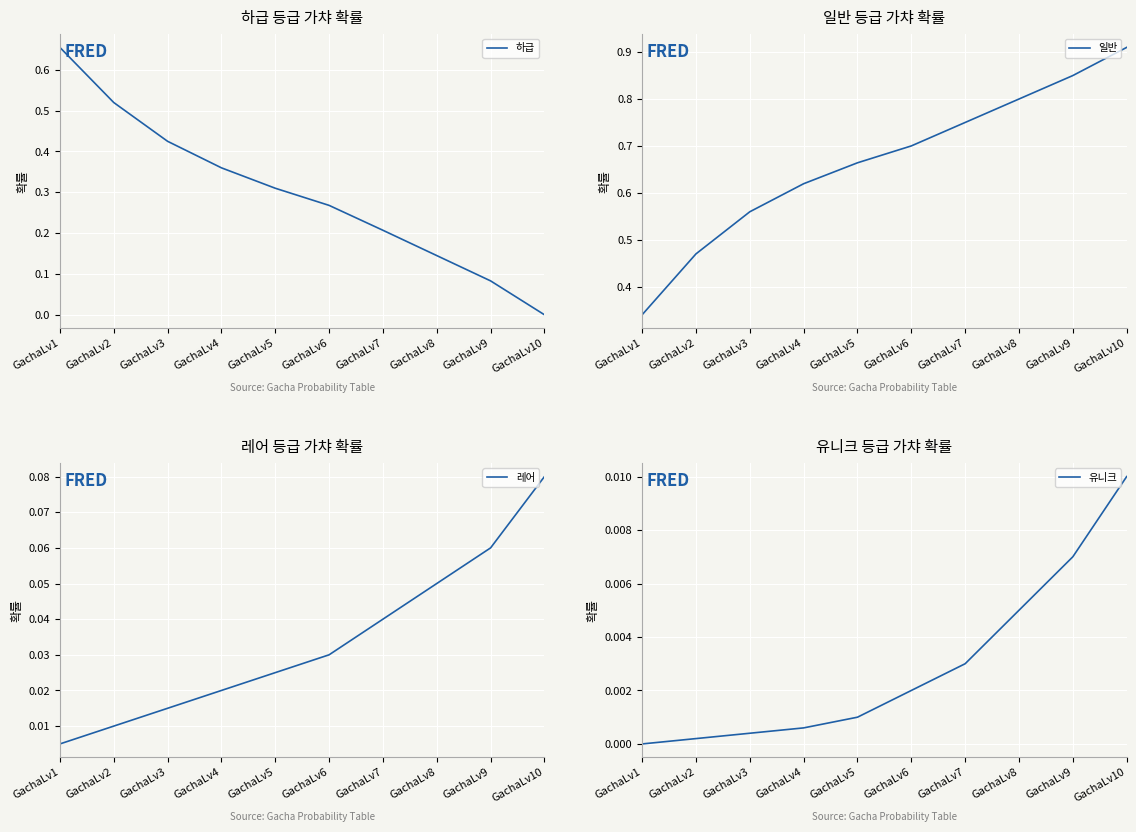

True or false: 유니크 has more than 0 points higher than both neighbors.

False